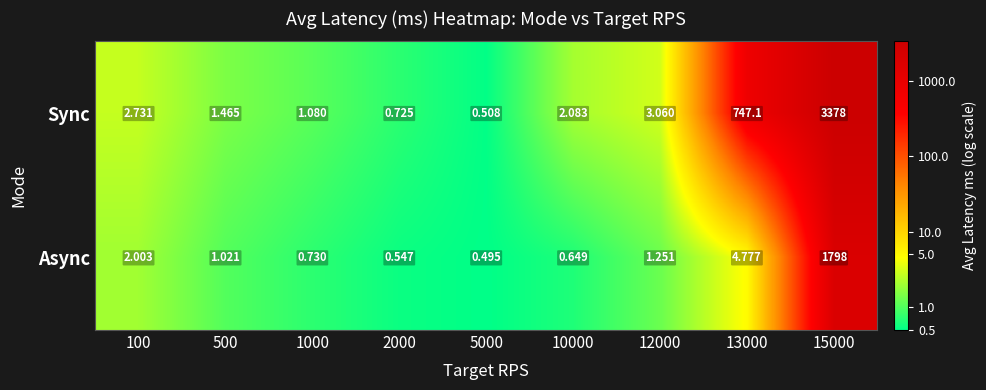

Between 1000 and 13000, which series saw the biggest shift?

Sync